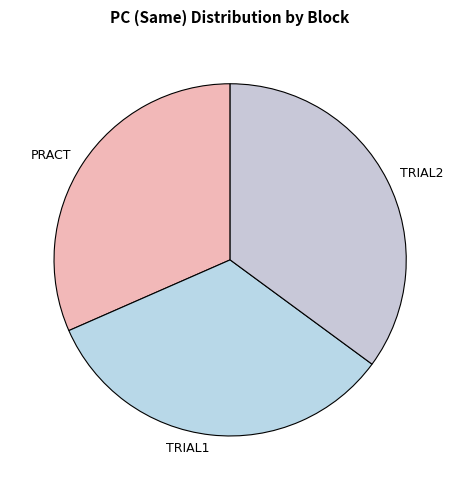

Which has a higher value, PRACT or TRIAL2?

TRIAL2